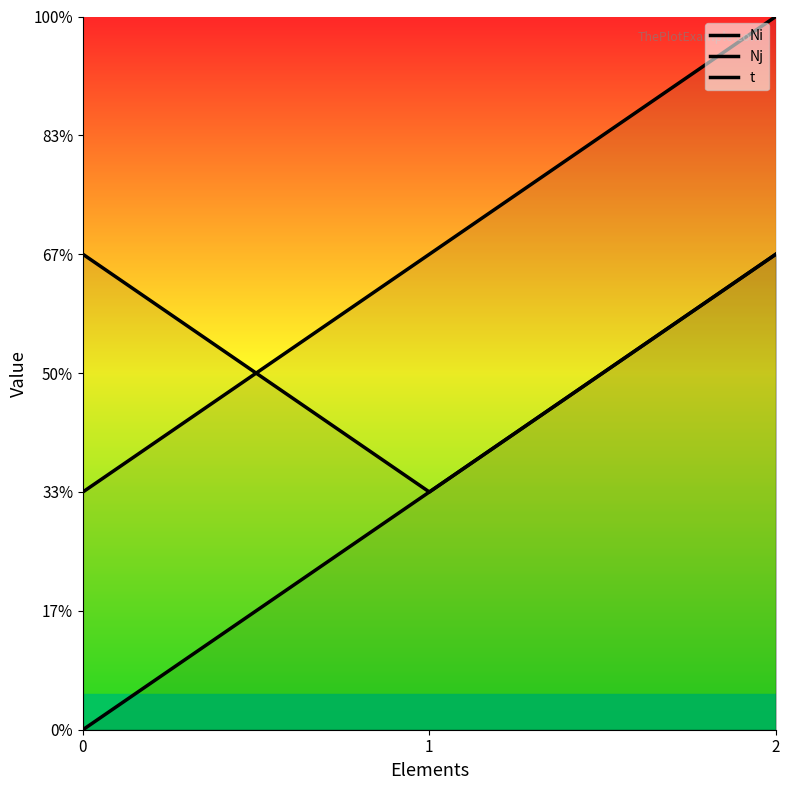

Reading left to right, transcribe all the data shown in this chart.

Ni: 0=0	1=1	2=2
Nj: 0=1	1=2	2=3
t: 0=2	1=1	2=2